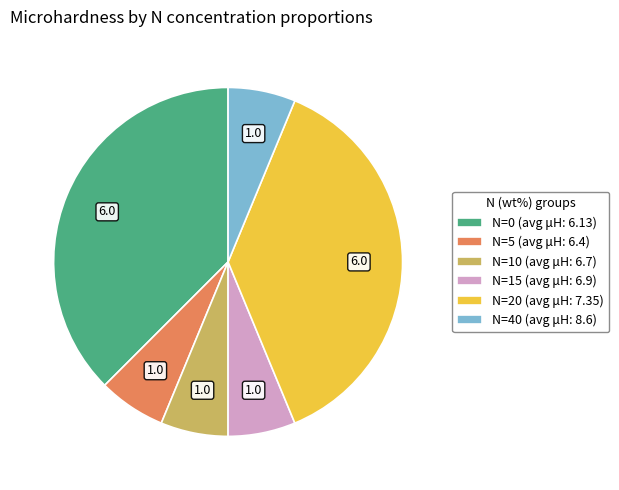

True or false: N=15 (avg μH: 6.9) accounts for 21% of the total.

False